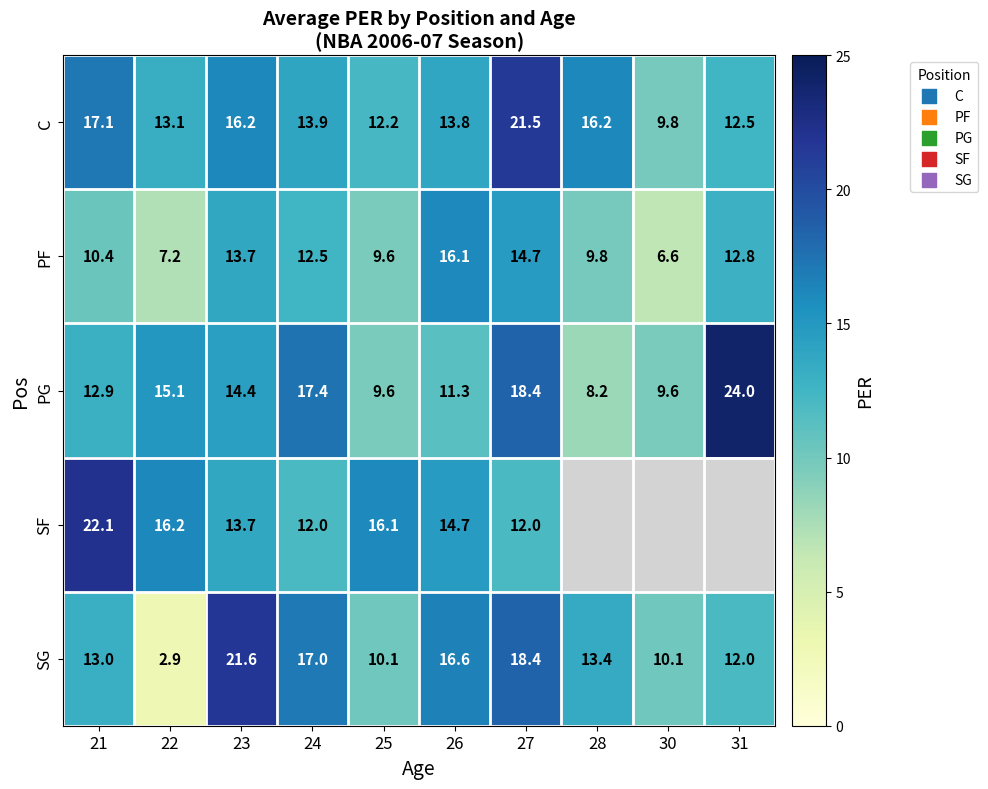

What is the spread (max minus min) of values at 25?

6.5